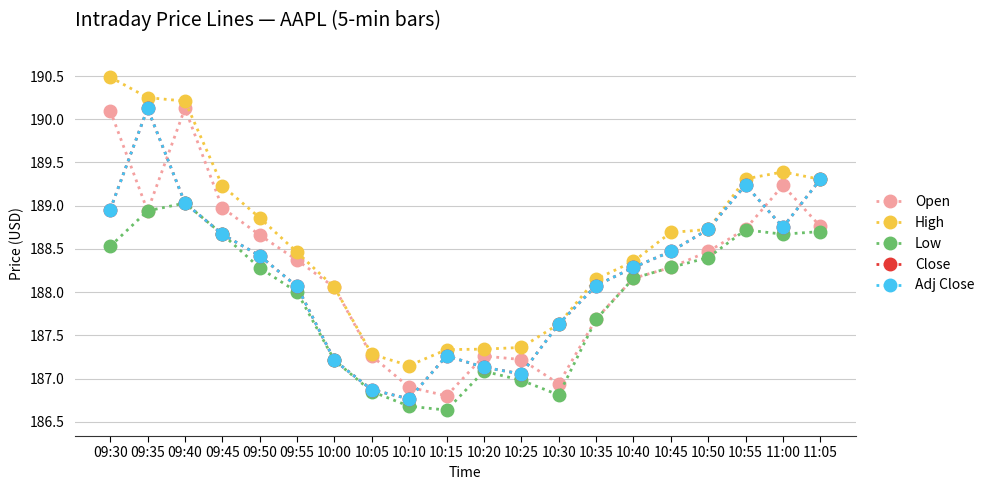

What is the difference between the highest and lowest values at 09:55?

0.5